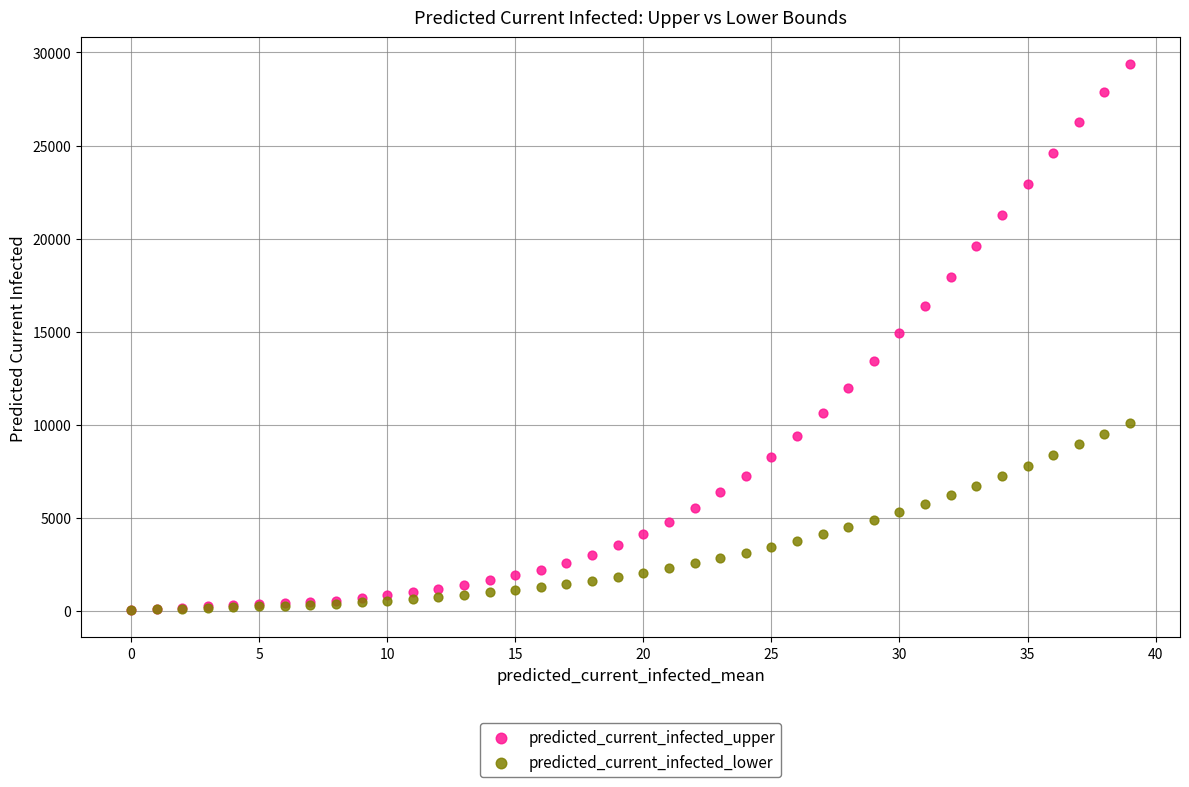

What are all the series names shown in the legend?

predicted_current_infected_upper, predicted_current_infected_lower